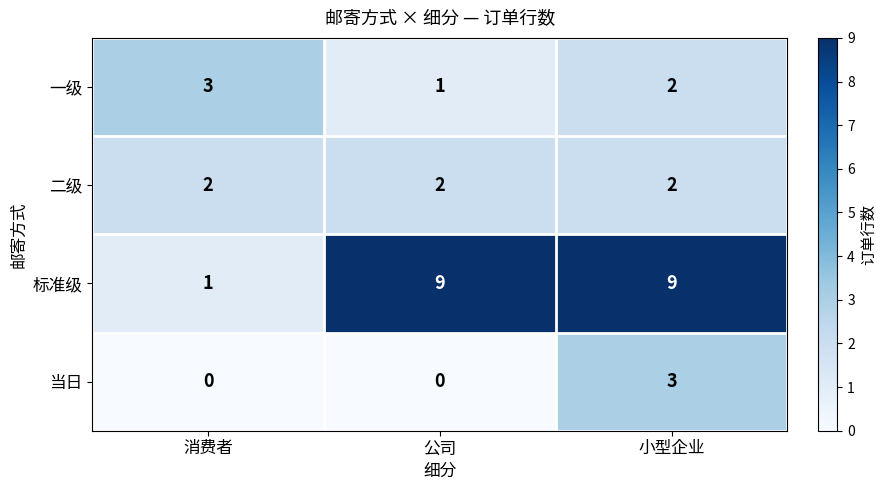

What is the sum of all 二级 values?

6